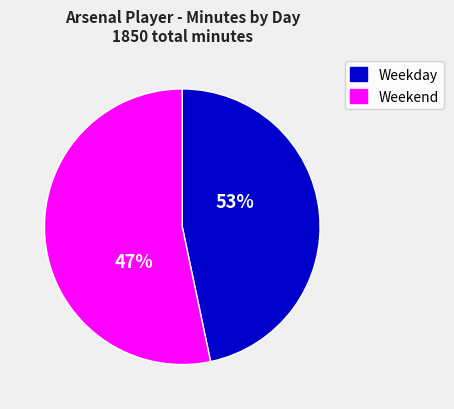

Does Thu represent more than half of the total?

No